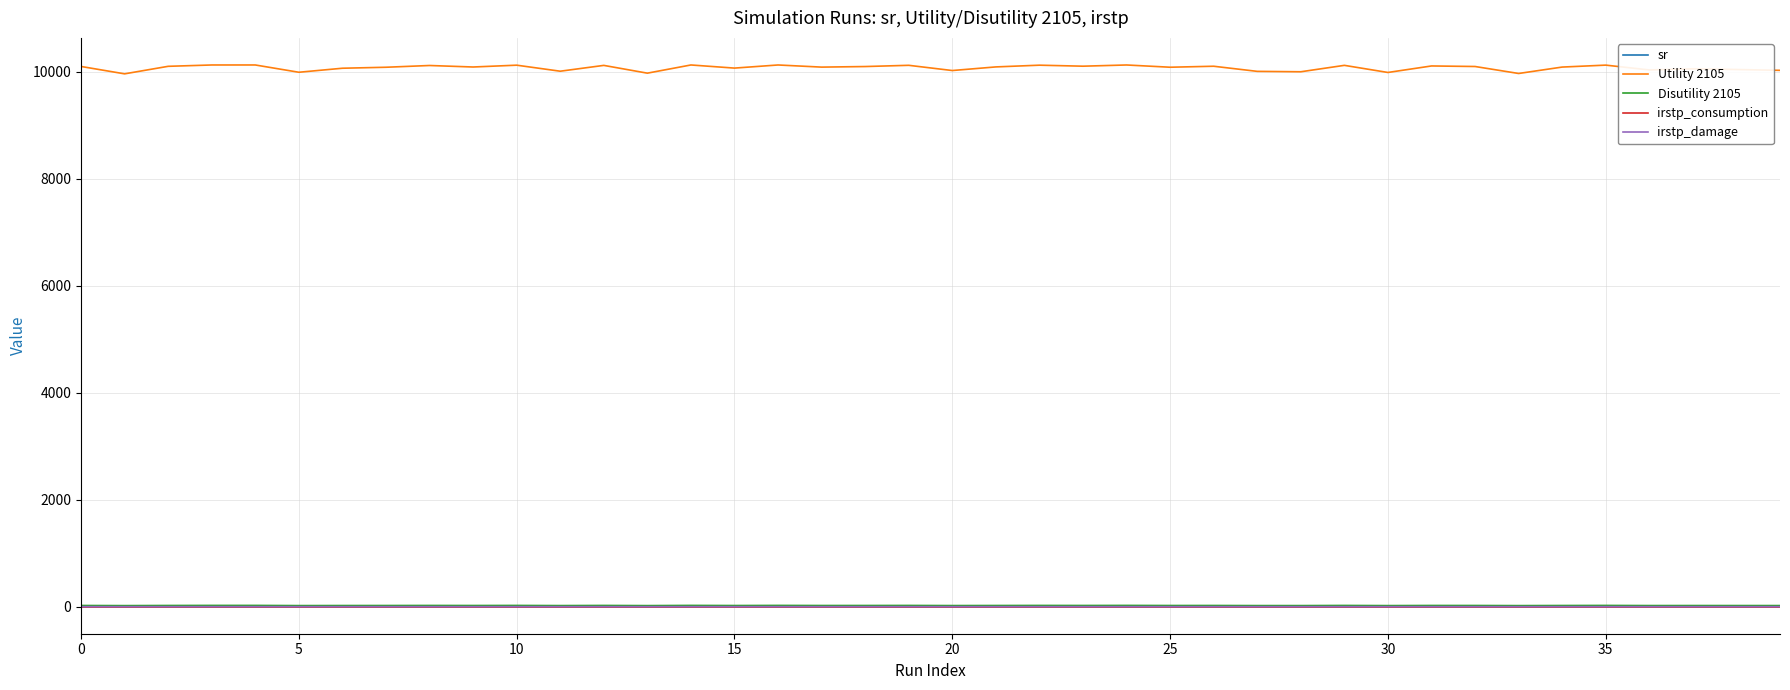

Which series has the largest range (max minus min)?

Utility 2105